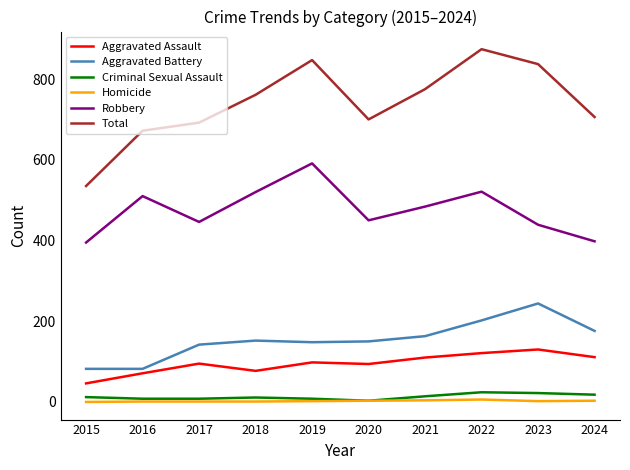

True or false: Criminal Sexual Assault and Aggravated Battery intersect in this chart.

False